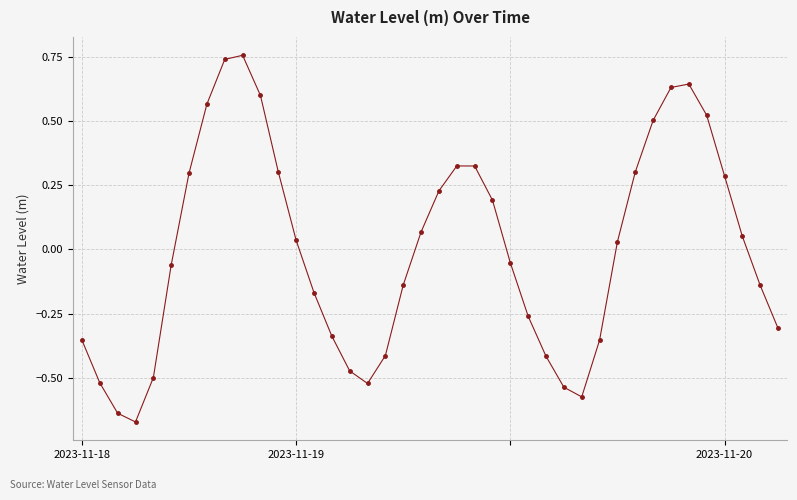

True or false: there are more than 2 points higher than both neighbors.

True